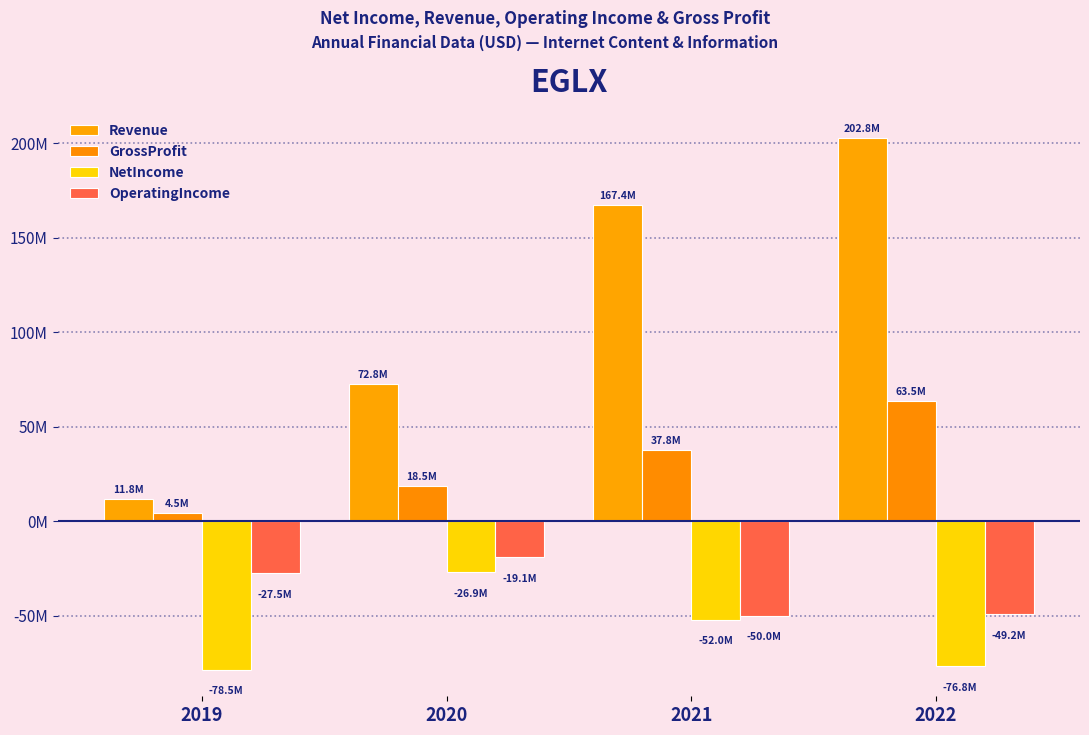

Are the bars horizontal?

No